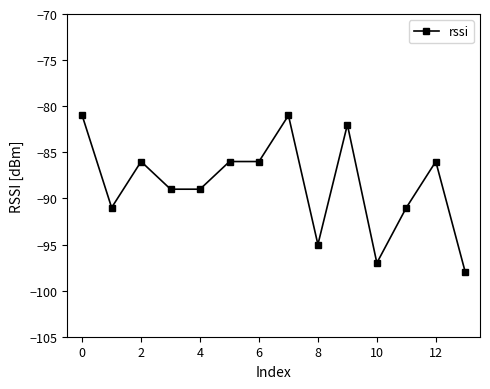

How many lines are shown in the chart?

1